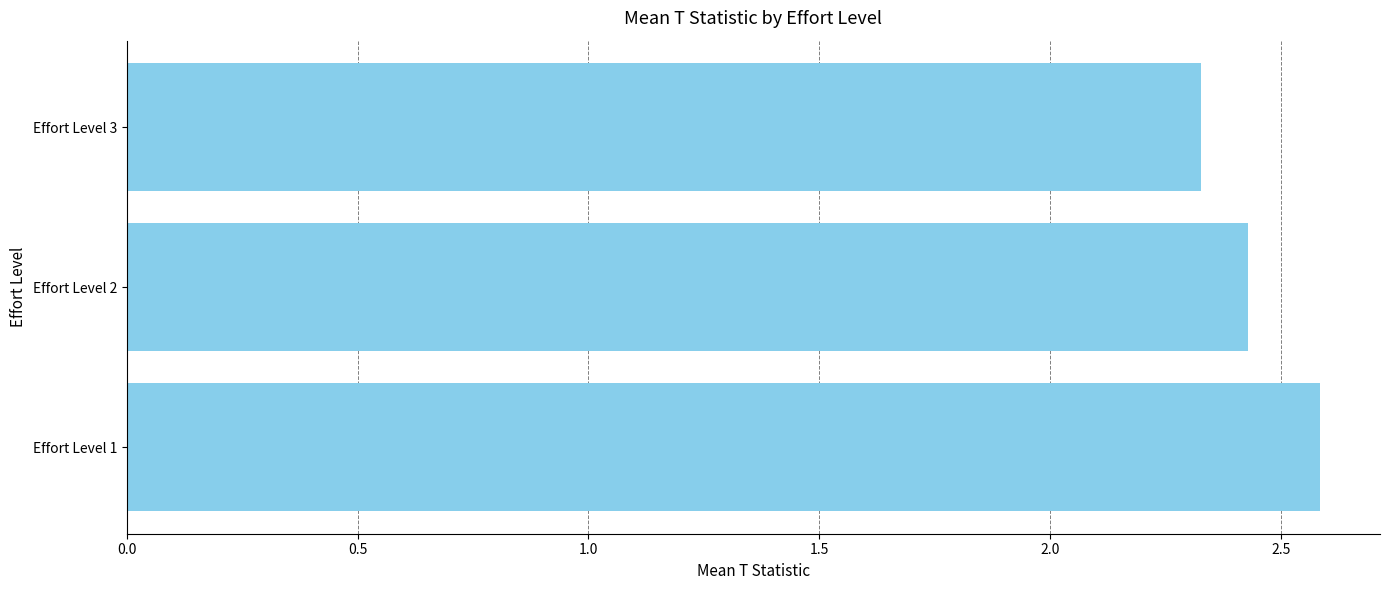

The value at Effort Level 3 is 2.3. True or false?

True